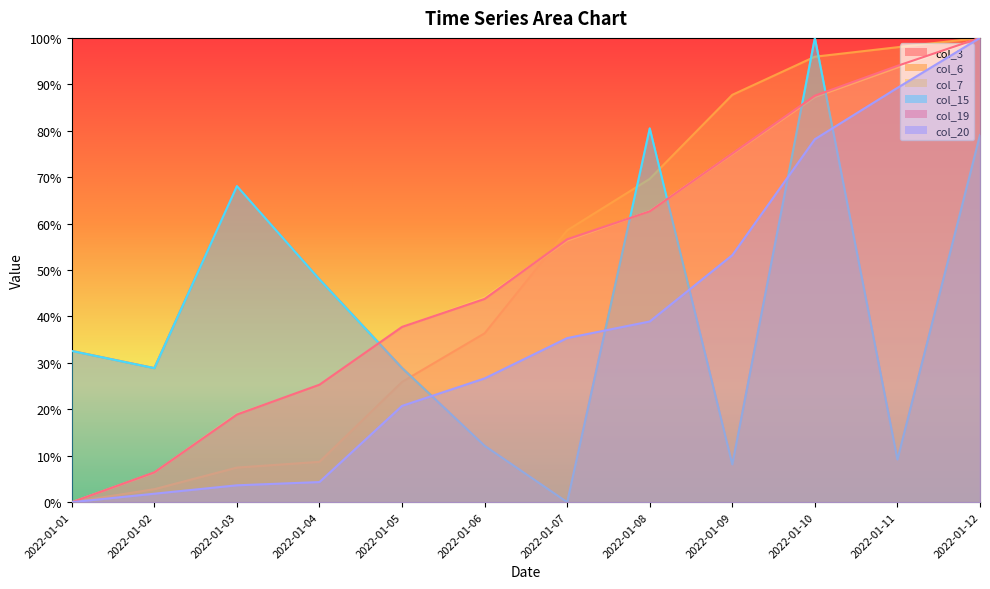

Reading left to right, transcribe all the data shown in this chart.

col_3: 2022-01-01=0.3	2022-01-02=0.3	2022-01-03=0.7	2022-01-04=0.5	2022-01-05=0.3	2022-01-06=0.1	2022-01-07=0.0	2022-01-08=0.8	2022-01-09=0.1	2022-01-10=1.0	2022-01-11=0.1	2022-01-12=0.8
col_6: 2022-01-01=0.0	2022-01-02=0.0	2022-01-03=0.1	2022-01-04=0.1	2022-01-05=0.3	2022-01-06=0.4	2022-01-07=0.6	2022-01-08=0.7	2022-01-09=0.9	2022-01-10=1.0	2022-01-11=1.0	2022-01-12=1.0
col_7: 2022-01-01=0.0	2022-01-02=0.1	2022-01-03=0.2	2022-01-04=0.2	2022-01-05=0.4	2022-01-06=0.4	2022-01-07=0.6	2022-01-08=0.6	2022-01-09=0.8	2022-01-10=0.9	2022-01-11=0.9	2022-01-12=1.0
col_15: 2022-01-01=0.3	2022-01-02=0.3	2022-01-03=0.7	2022-01-04=0.5	2022-01-05=0.3	2022-01-06=0.1	2022-01-07=0.0	2022-01-08=0.8	2022-01-09=0.1	2022-01-10=1.0	2022-01-11=0.1	2022-01-12=0.8
col_19: 2022-01-01=0.0	2022-01-02=0.1	2022-01-03=0.2	2022-01-04=0.3	2022-01-05=0.4	2022-01-06=0.4	2022-01-07=0.6	2022-01-08=0.6	2022-01-09=0.8	2022-01-10=0.9	2022-01-11=0.9	2022-01-12=1.0
col_20: 2022-01-01=0.0	2022-01-02=0.0	2022-01-03=0.0	2022-01-04=0.0	2022-01-05=0.2	2022-01-06=0.3	2022-01-07=0.4	2022-01-08=0.4	2022-01-09=0.5	2022-01-10=0.8	2022-01-11=0.9	2022-01-12=1.0